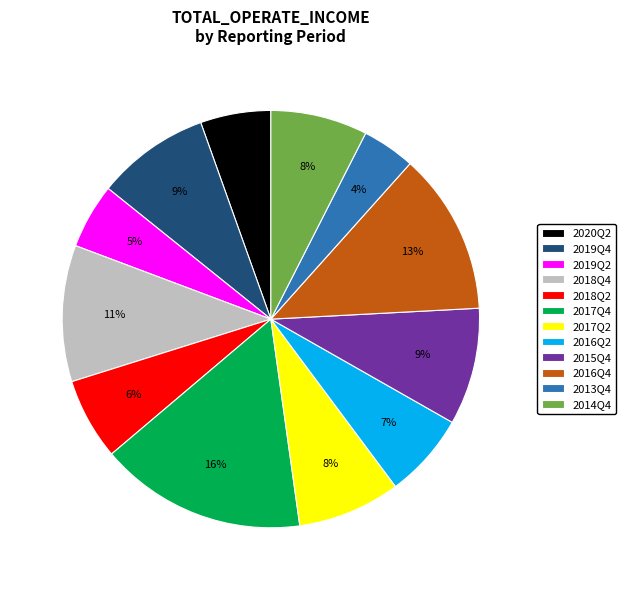

Which has a higher value, 2018Q2 or 2017Q2?

2017Q2